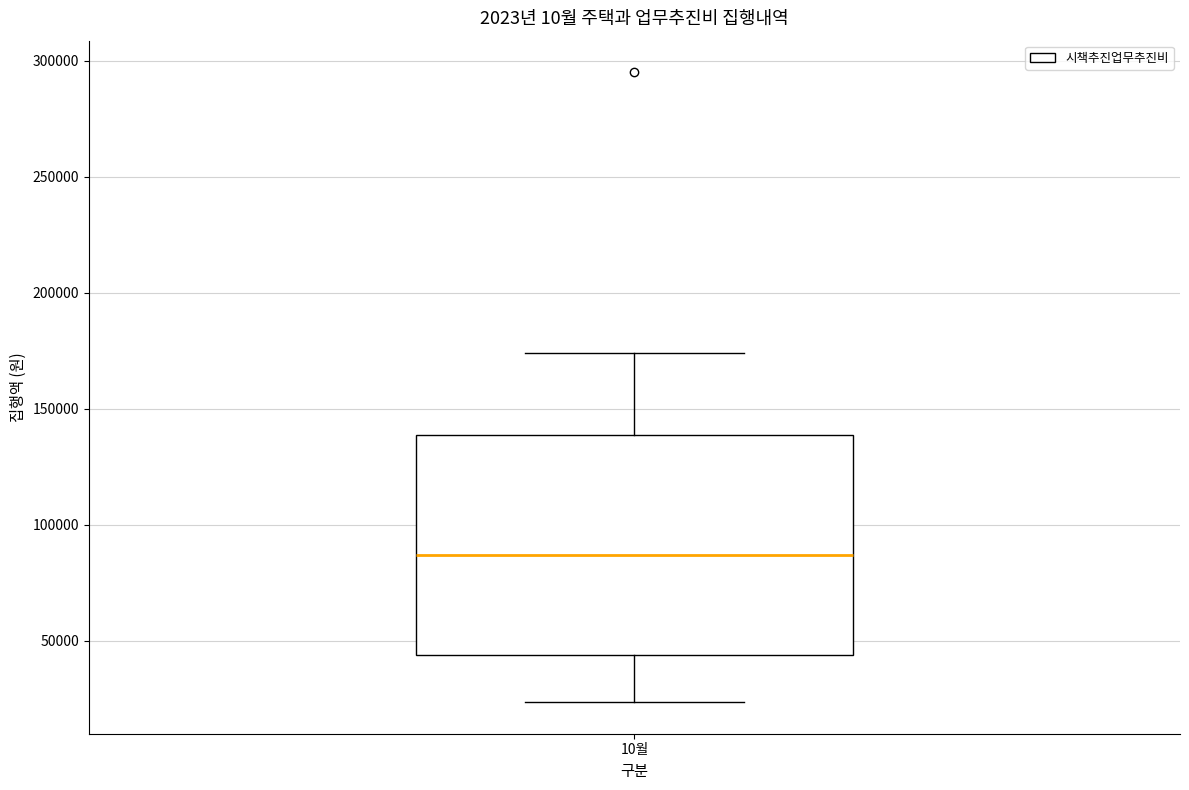

Transcribe this box plot: give where the median line is, the range the box spans, and where the two whiskers end, as read against the y-axis. The values are not printed on the chart, so give them approximately, as read against the axis.

median 85000, box 45000 to 140000, whiskers 25000 to 175000